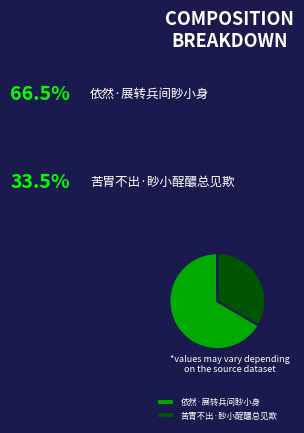

What is the majority slice?

依然·展转兵间眇小身